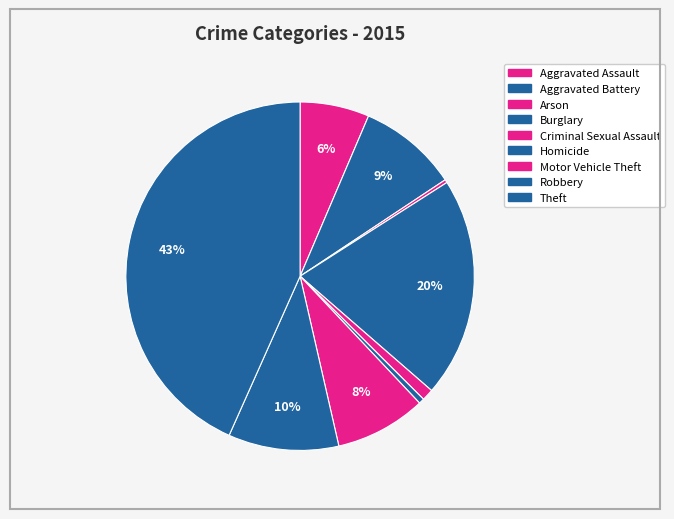

Is Criminal Sexual Assault the majority of the pie?

No